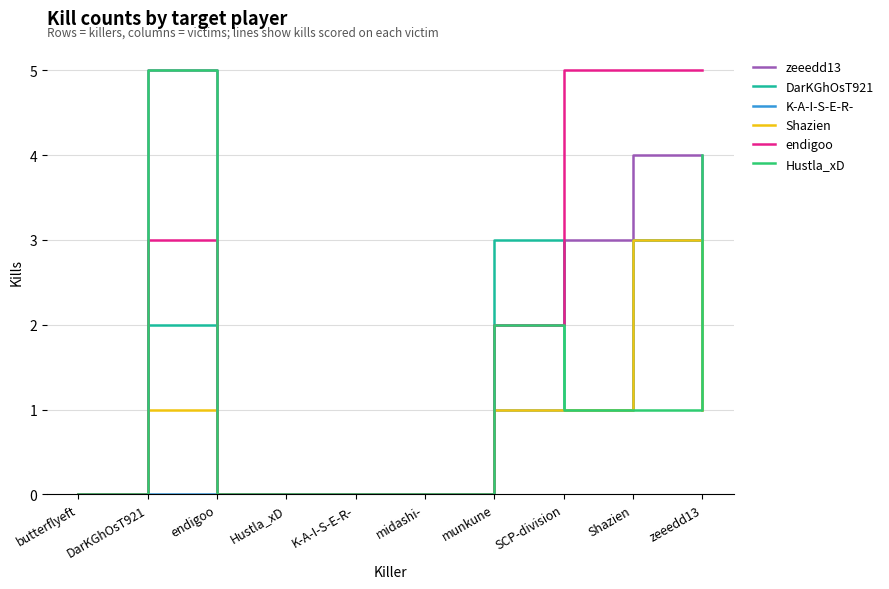

At which category does endigoo reach its first local peak?

DarKGhOsT921